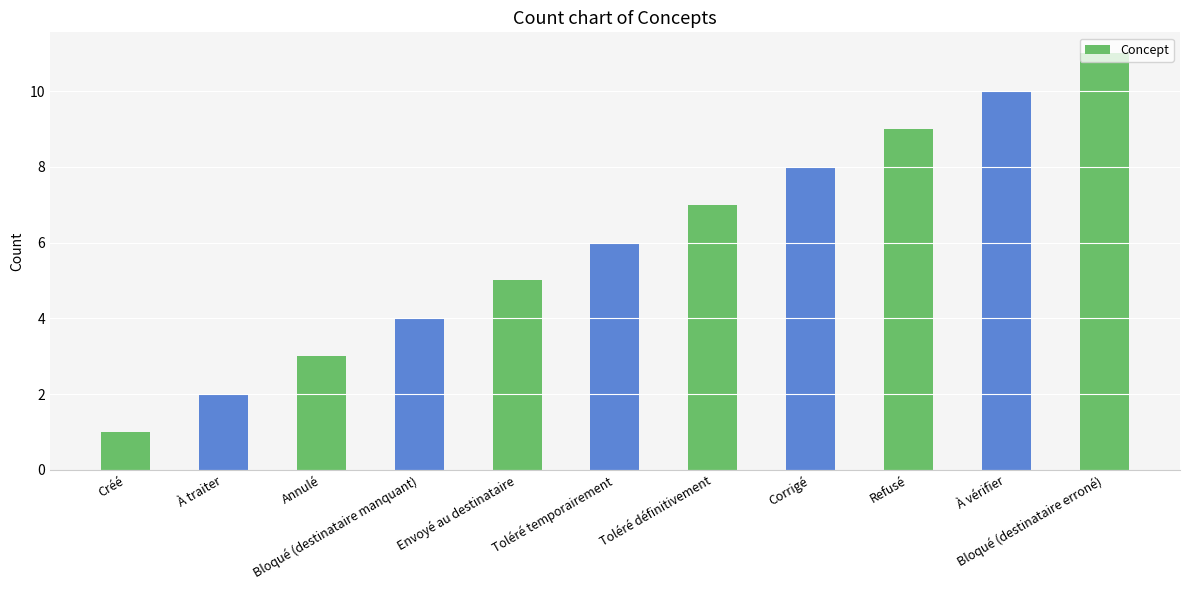

How many data points does each series have?

11